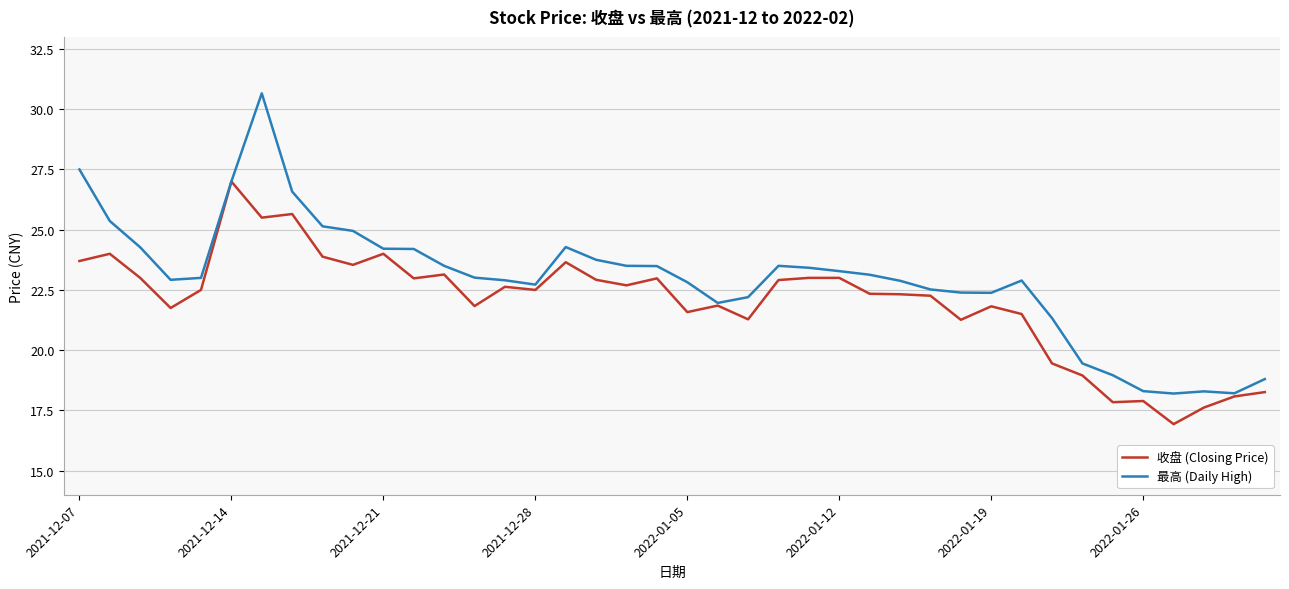

How many lines are shown in the chart?

2